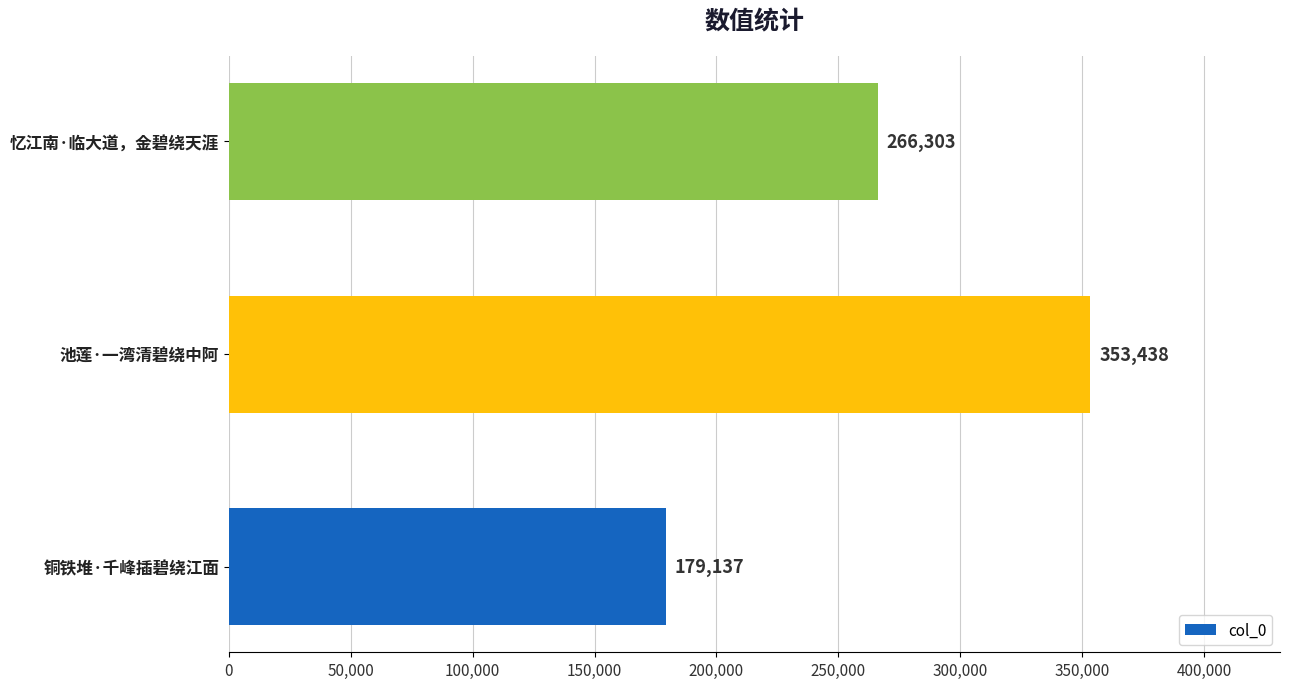

Read the value at 忆江南·临大道，金碧绕天涯, to the nearest 10.

266300